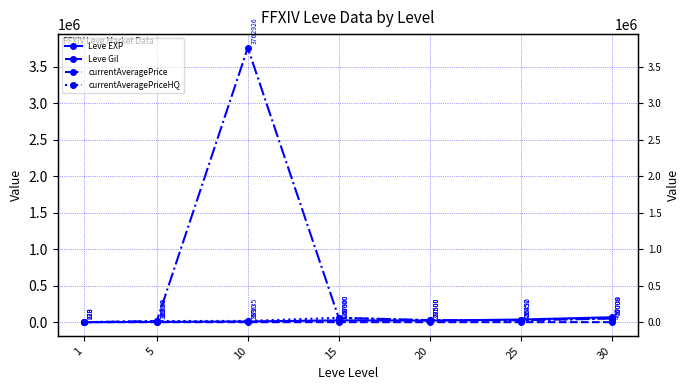

True or false: currentAveragePriceHQ and Leve Gil intersect in this chart.

False